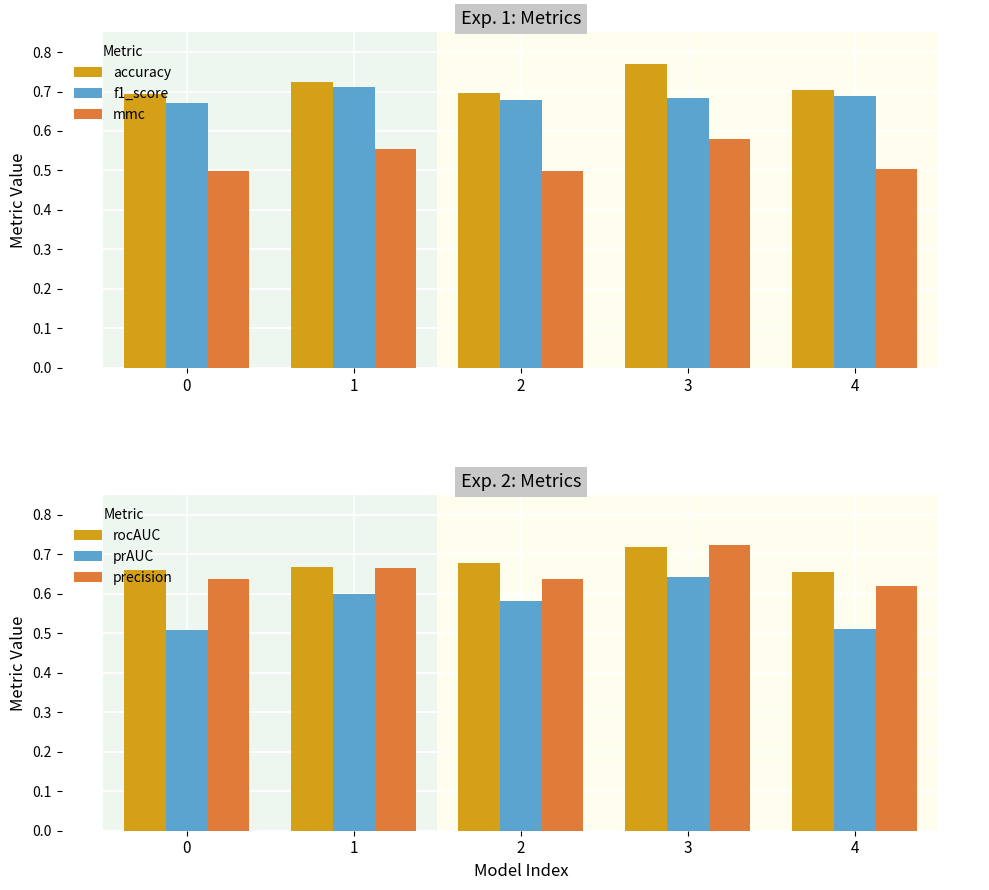

Are the bars grouped side by side (vs. stacked)?

Yes